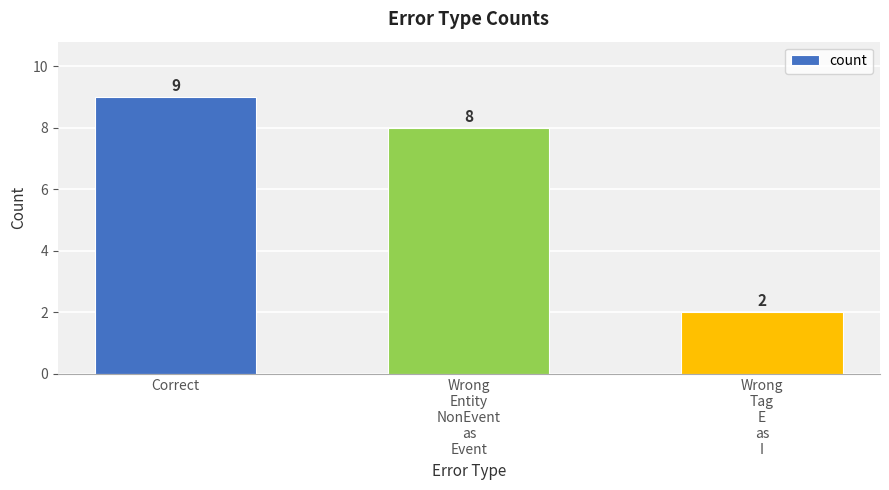

What is the maximum value shown in the chart?

9